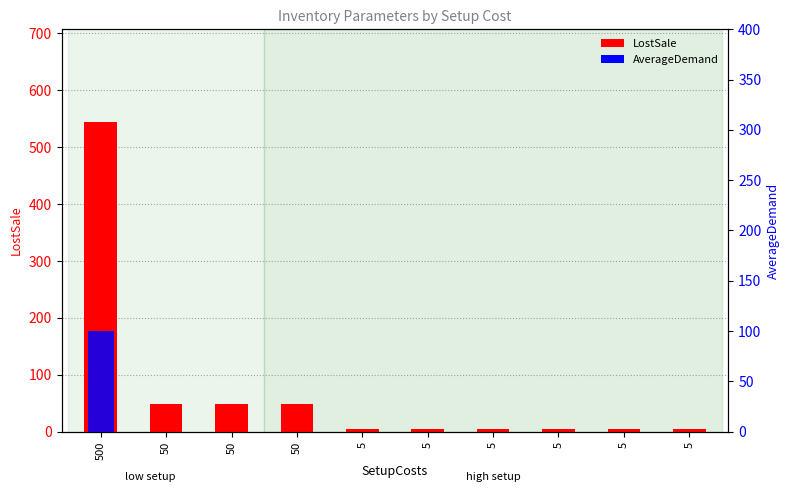

The LostSale series shows 4 at 5. True or false?

True